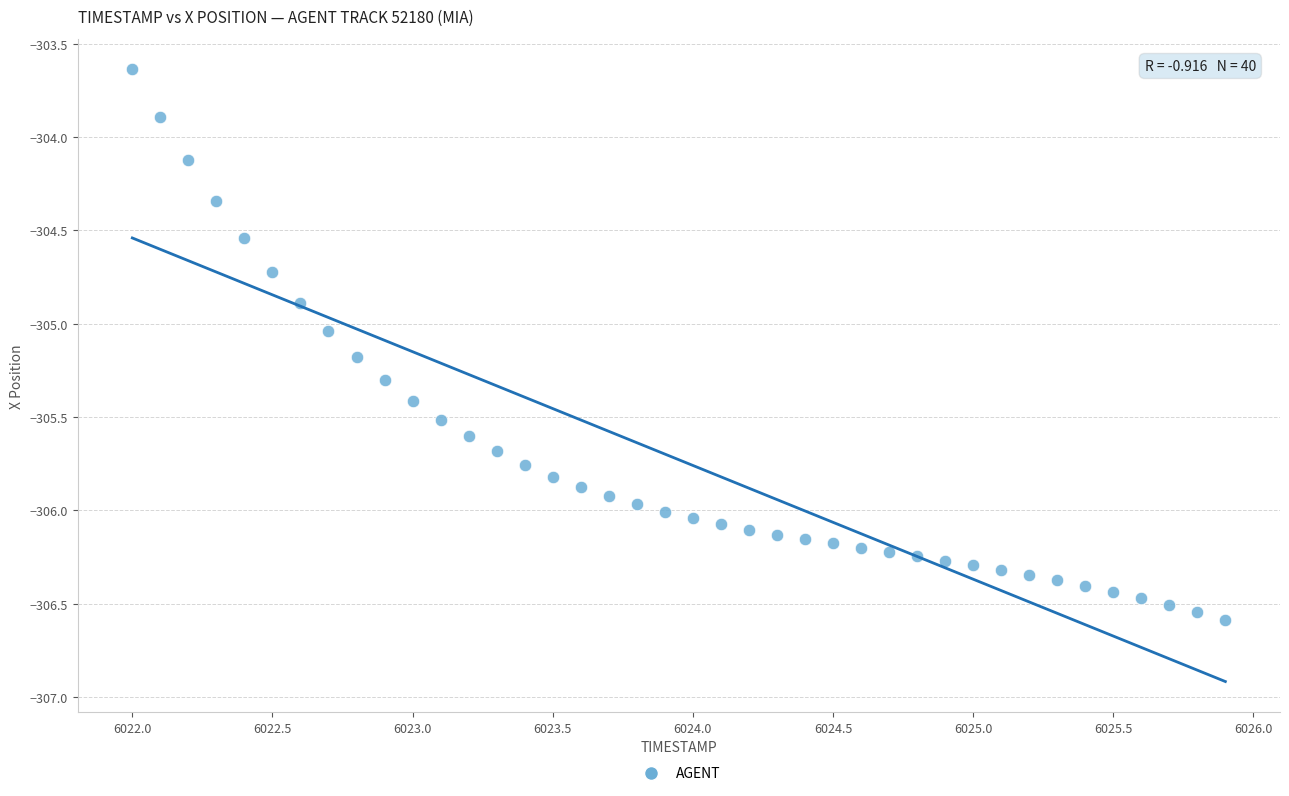

What is the range of Y values (max minus min)?

2.9